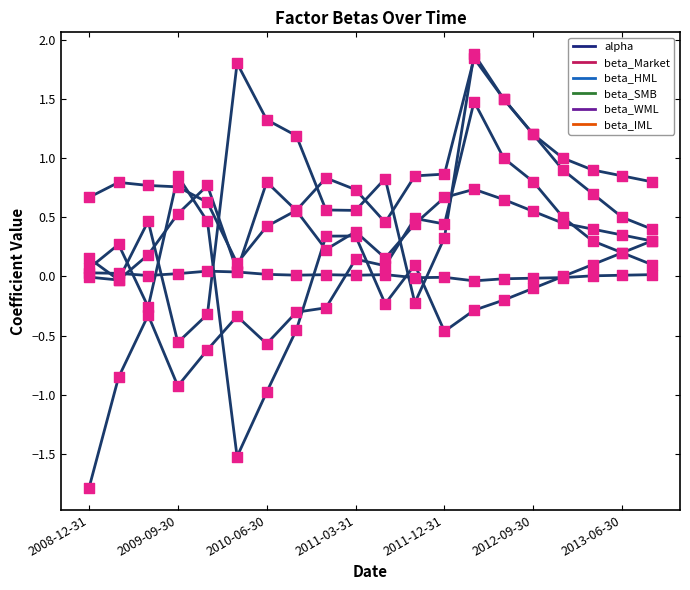

Which series has the largest total across all categories?

beta_Market